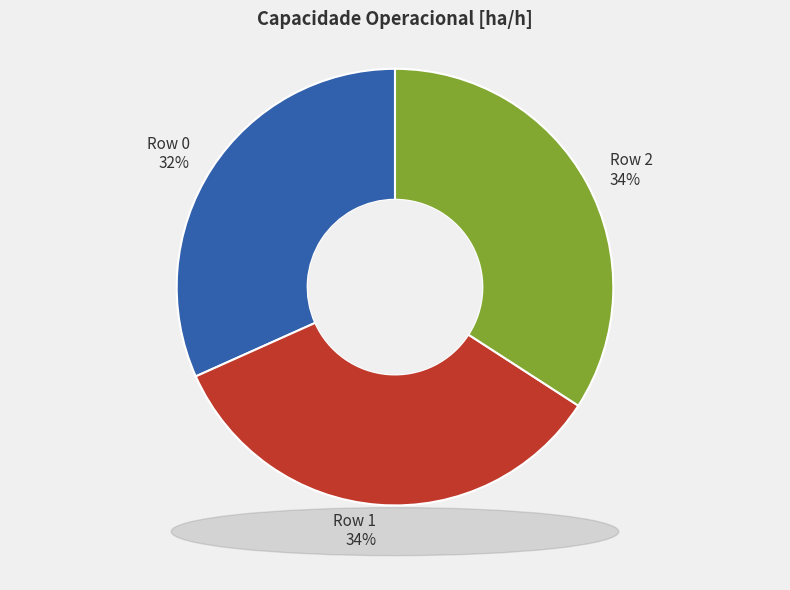

To the nearest percent, what portion does Row 2 represent?

34%